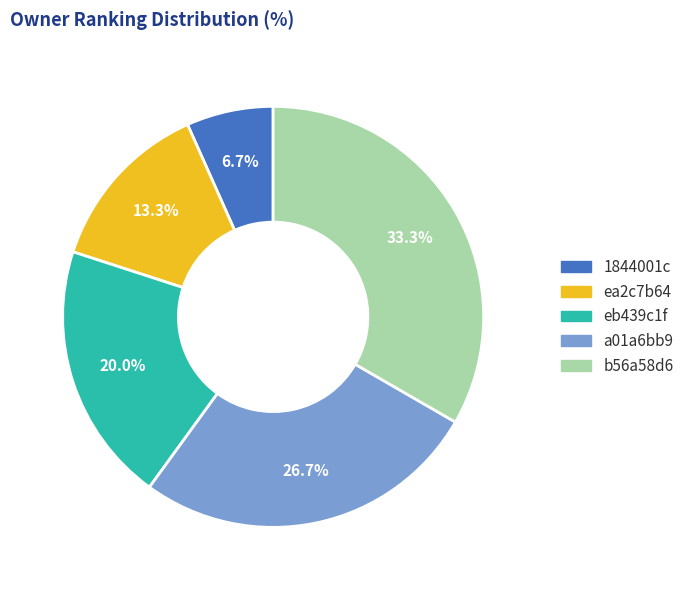

Between 1844001c and b56a58d6, which is larger?

b56a58d6